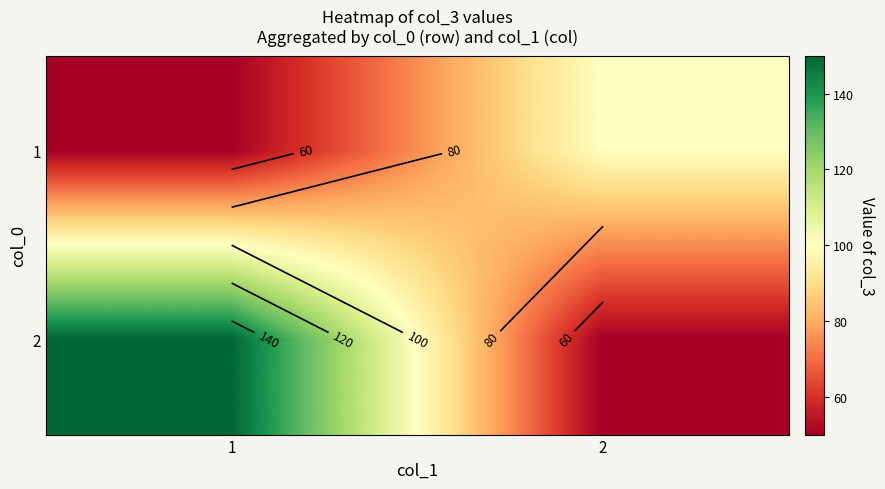

Which label corresponds to the largest value in the chart?

1